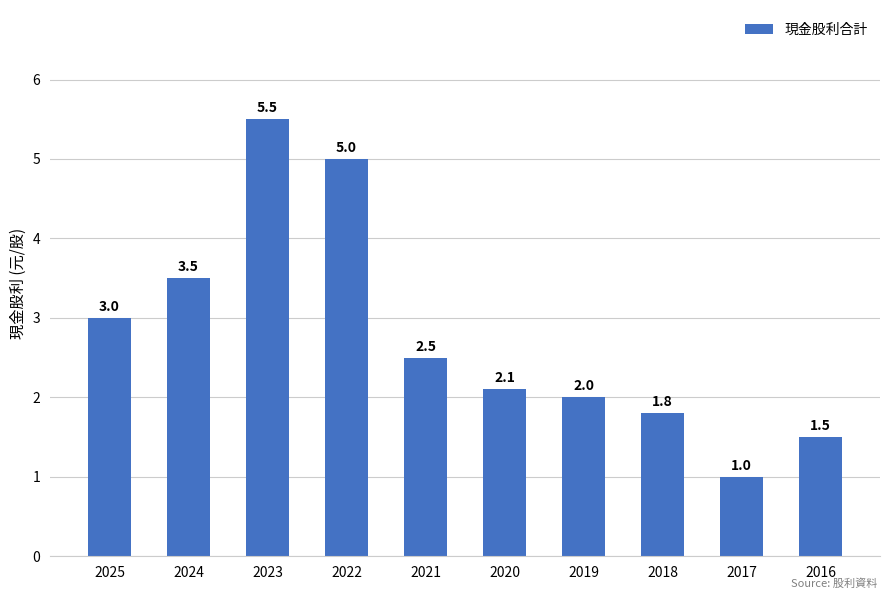

Does the chart contain any negative values?

No